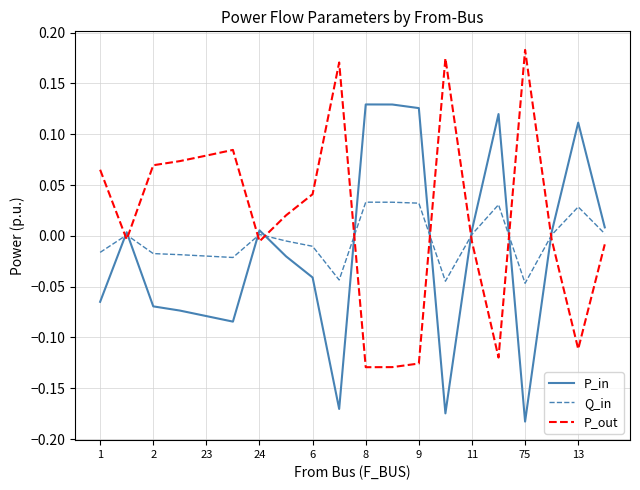

Does the chart display data point markers on the line(s)?

No